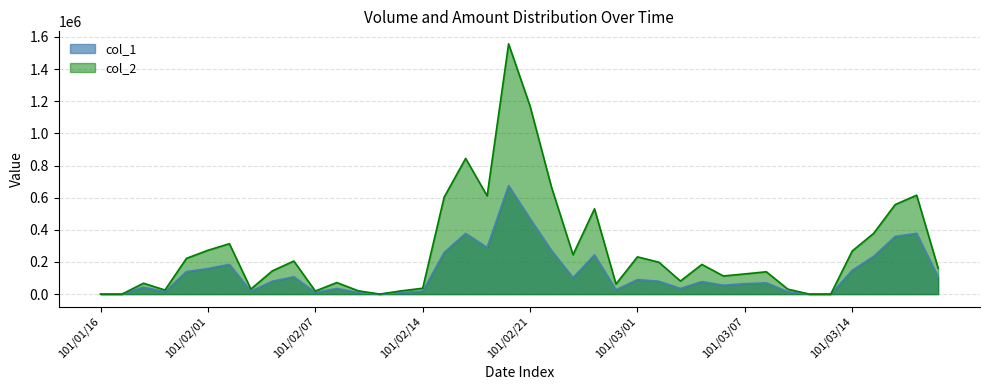

Rank the categories by col_1 value from lowest to highest.

101/01/16, 101/01/17, 101/02/10, 101/03/12, 101/03/13, 101/02/07, 101/02/09, 101/02/13, 101/01/30, 101/03/09, 101/02/03, 101/02/14, 101/02/29, 101/02/08, 101/03/03, 101/01/18, 101/03/06, 101/03/07, 101/03/08, 101/03/05, 101/02/04, 101/03/02, 101/03/01, 101/02/23, 101/03/20, 101/02/06, 101/01/31, 101/03/14, 101/02/01, 101/02/02, 101/03/15, 101/02/24, 101/02/15, 101/02/22, 101/02/17, 101/03/16, 101/02/16, 101/03/19, 101/02/21, 101/02/20